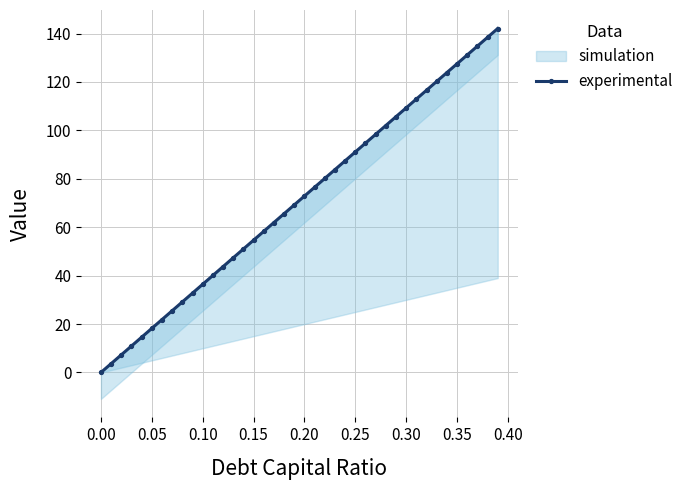

Where does the data first go above 72?

0.20